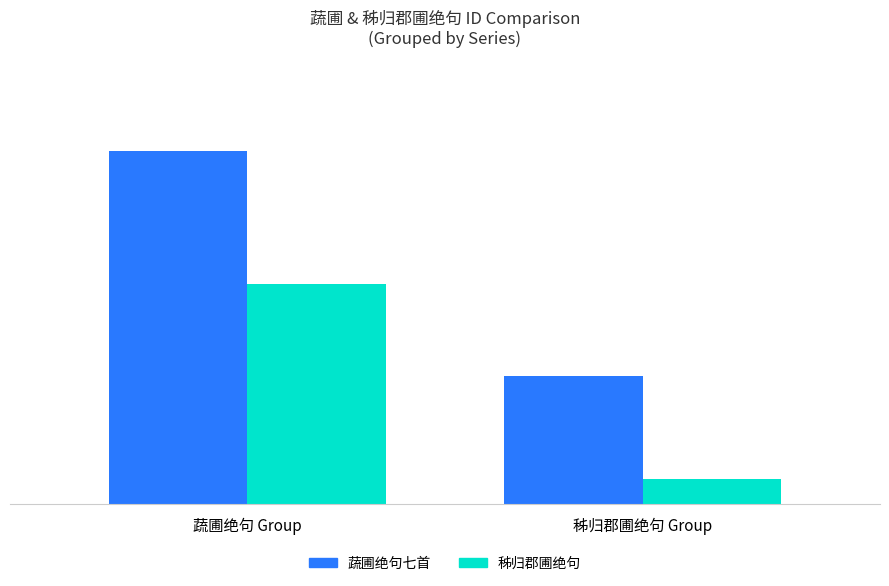

What are all the series names shown in the legend?

蔬圃绝句七首, 秭归郡圃绝句